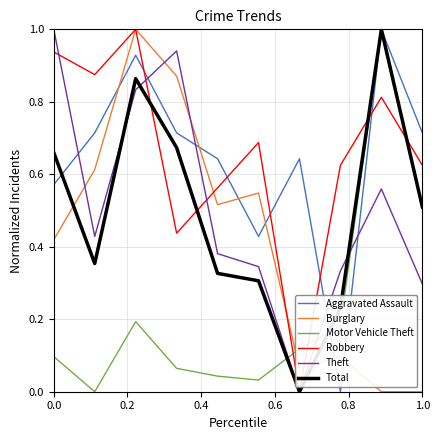

Is this an area chart (filled region under the line)?

No